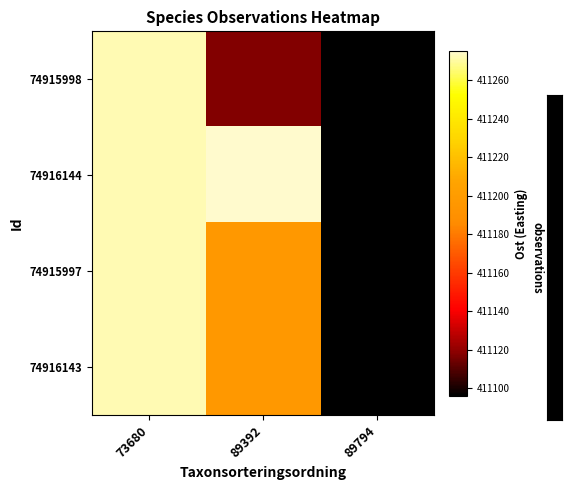

What is the maximum value shown in the chart?

411275.1